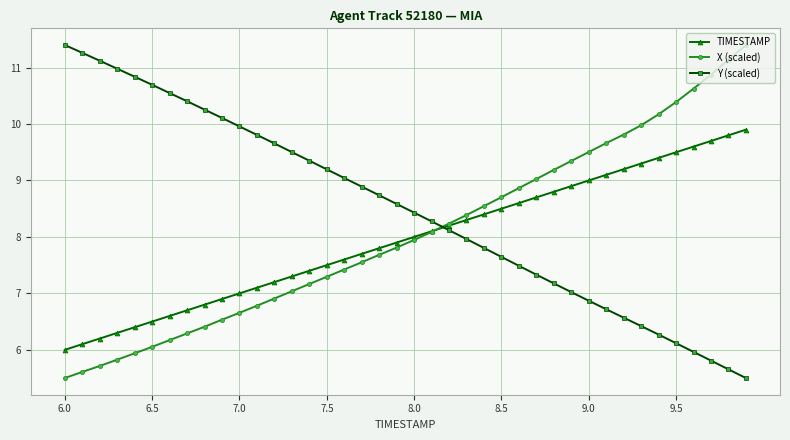

What is the difference between the maximum and second lowest values in the Y (scaled) series?

5.7